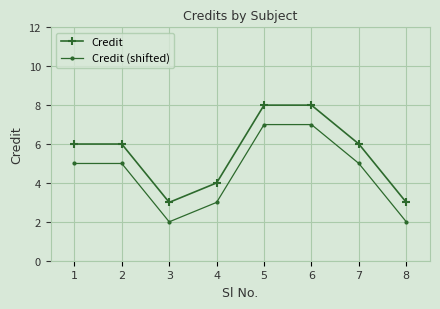

What is the minimum value shown in the chart?

2